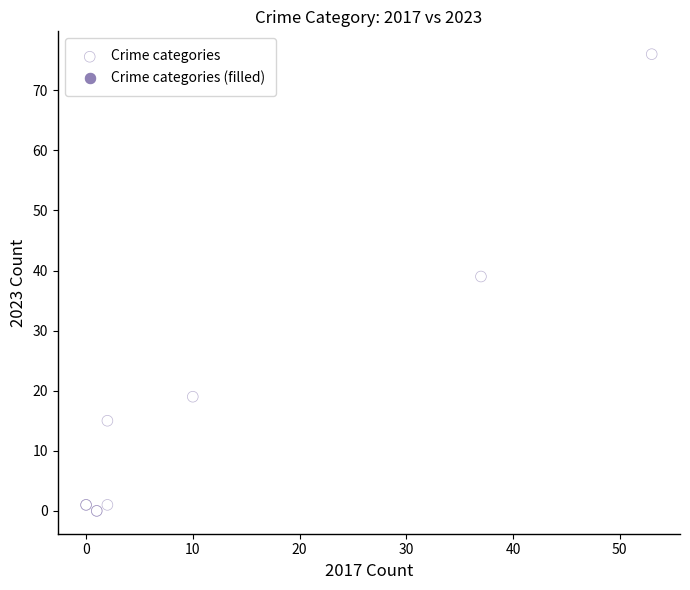

What Y value in the scatter plot is closest to 38?

39